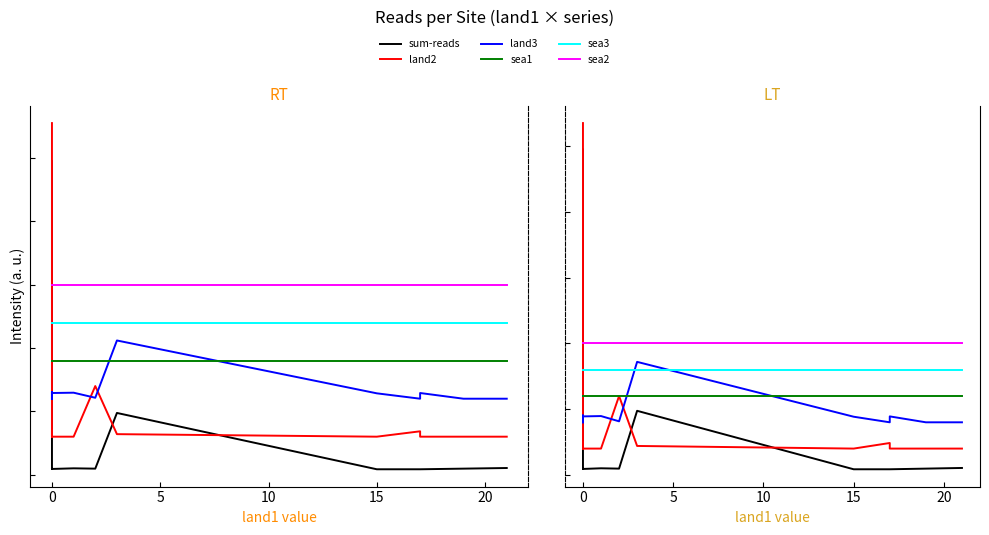

What is the value of the sum-reads point at the 12th from the left?

19